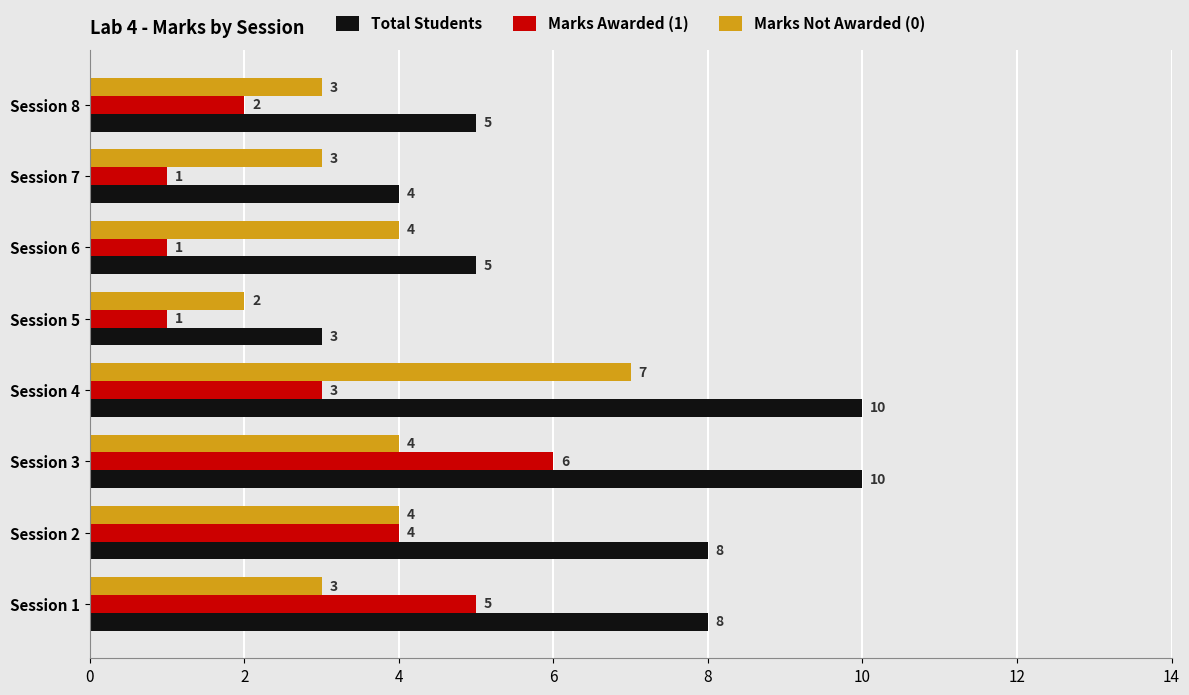

How many categories are shown in the chart?

8